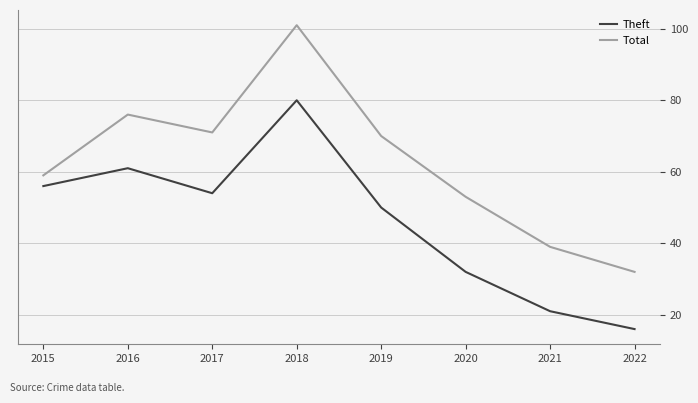

Rank the series by their maximum value, from highest to lowest.

Total, Theft